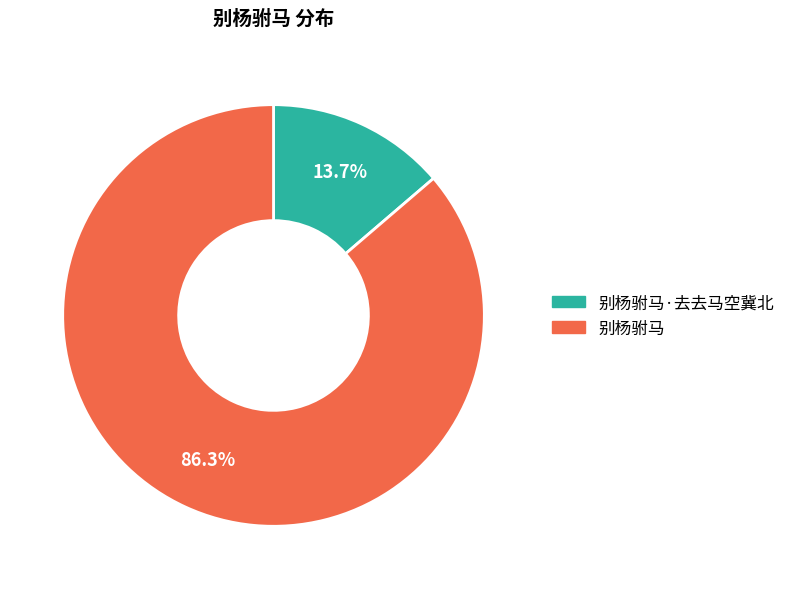

The 别杨驸马 slice represents 94% of the pie. True or false?

False